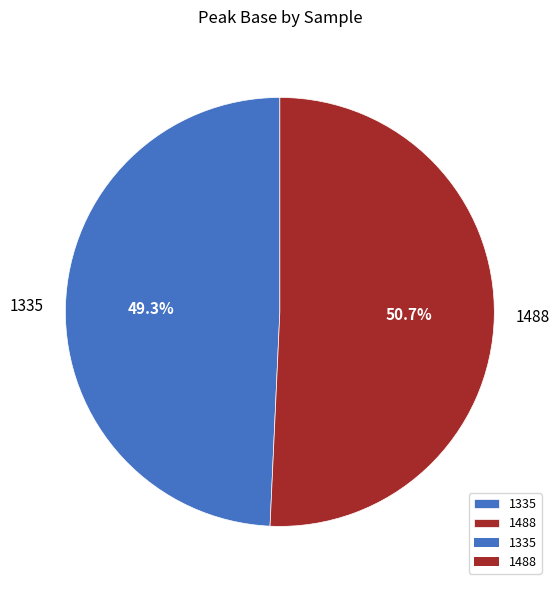

What is the ratio of the value at 1335 to the value at 1488?

1.0